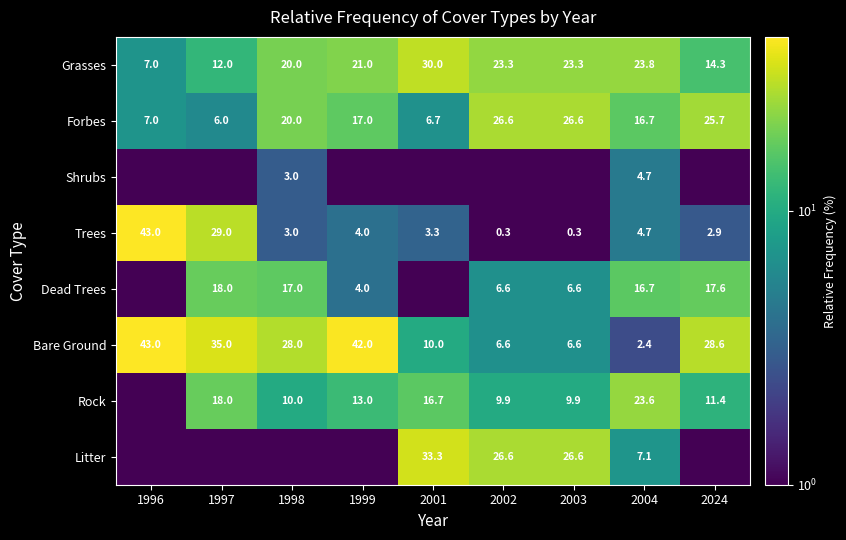

The value of Grasses at 2004 is 35.7. True or false?

False